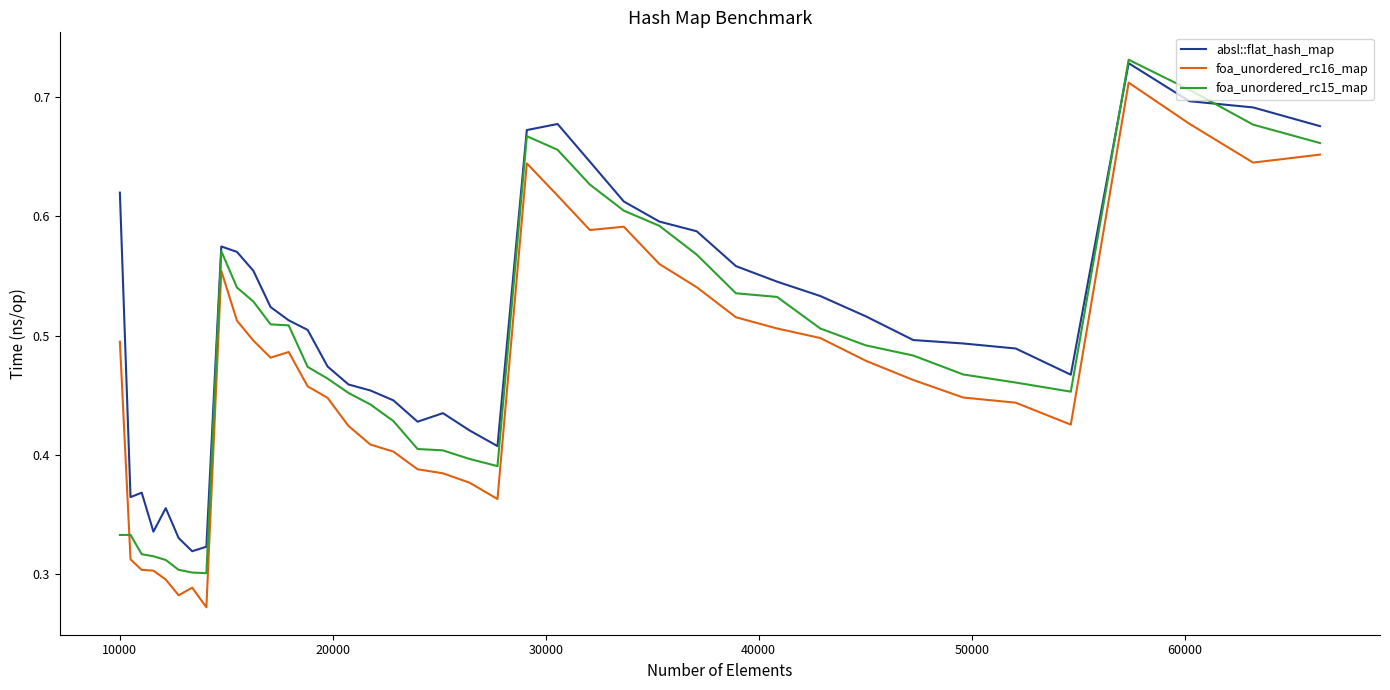

Which series has the largest total across all categories?

absl::flat_hash_map